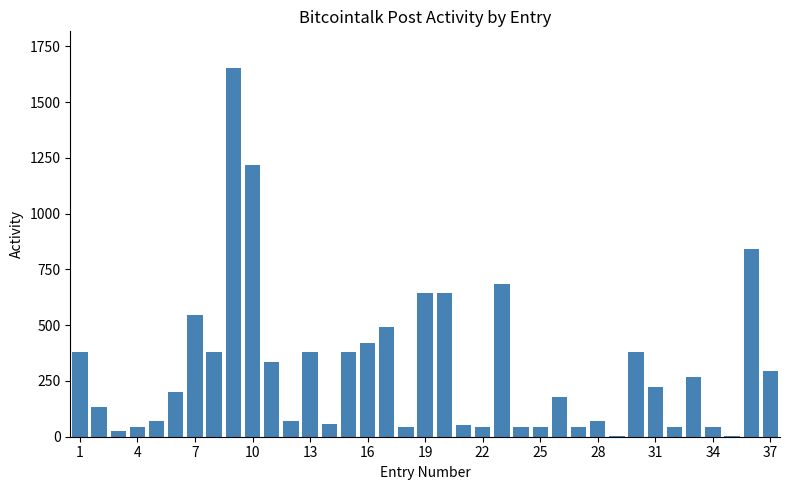

What is the greatest value displayed?

1652